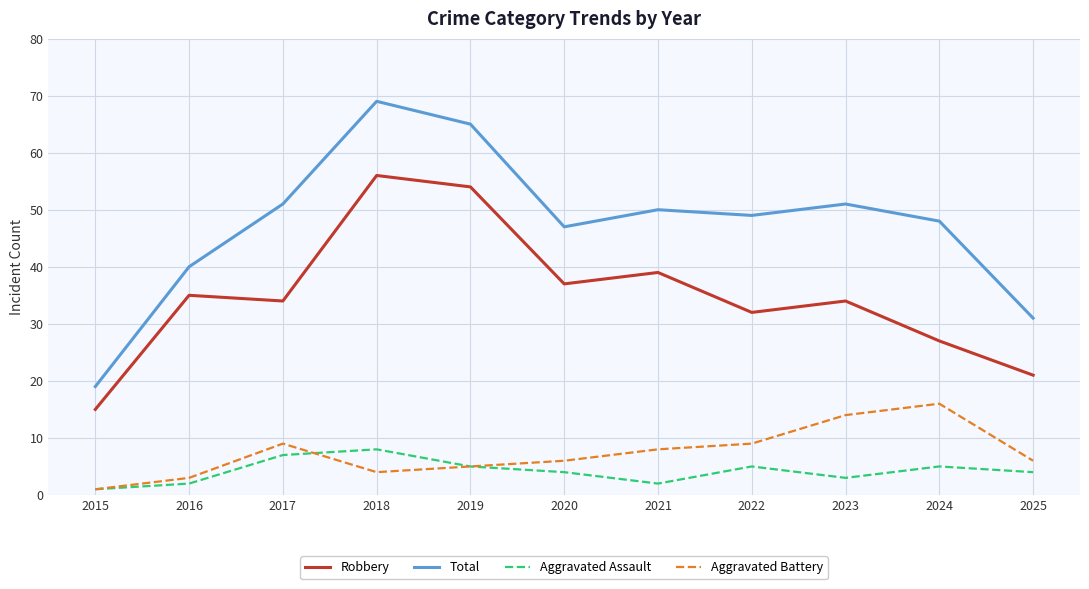

Reading right to left, transcribe all the data shown in this chart.

Robbery: 2025=21	2024=27	2023=34	2022=32	2021=39	2020=37	2019=54	2018=56	2017=34	2016=35	2015=15
Total: 2025=31	2024=48	2023=51	2022=49	2021=50	2020=47	2019=65	2018=69	2017=51	2016=40	2015=19
Aggravated Assault: 2025=4	2024=5	2023=3	2022=5	2021=2	2020=4	2019=5	2018=8	2017=7	2016=2	2015=1
Aggravated Battery: 2025=6	2024=16	2023=14	2022=9	2021=8	2020=6	2019=5	2018=4	2017=9	2016=3	2015=1